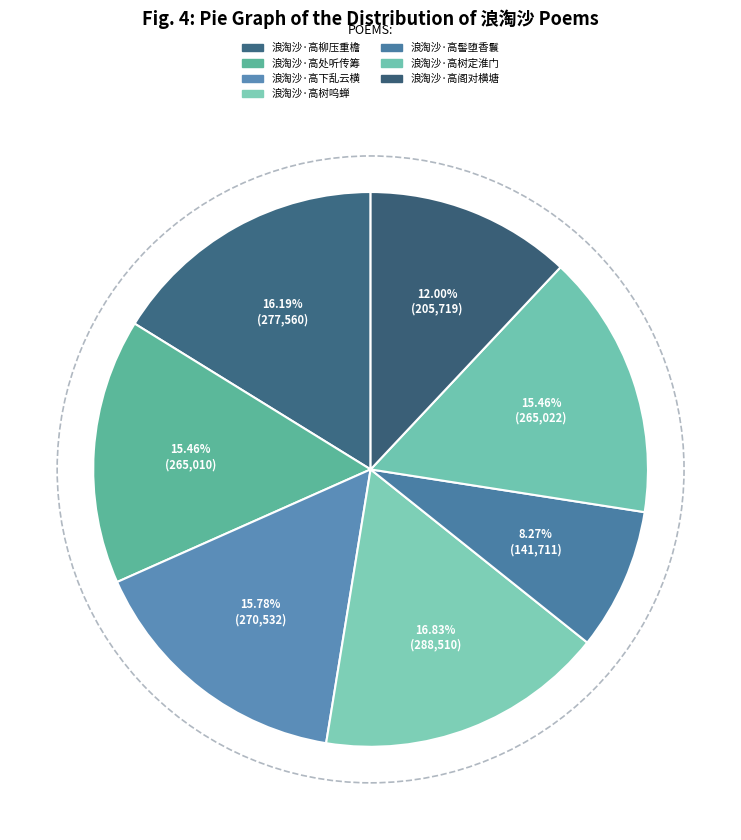

Combined, what portion of the pie is 浪淘沙·高髻堕香鬟 and 浪淘沙·高阁对横塘?

20.3%